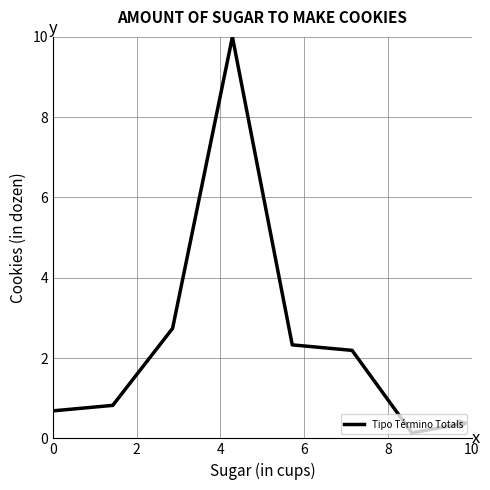

What is the difference between the maximum and second lowest values?

9.3